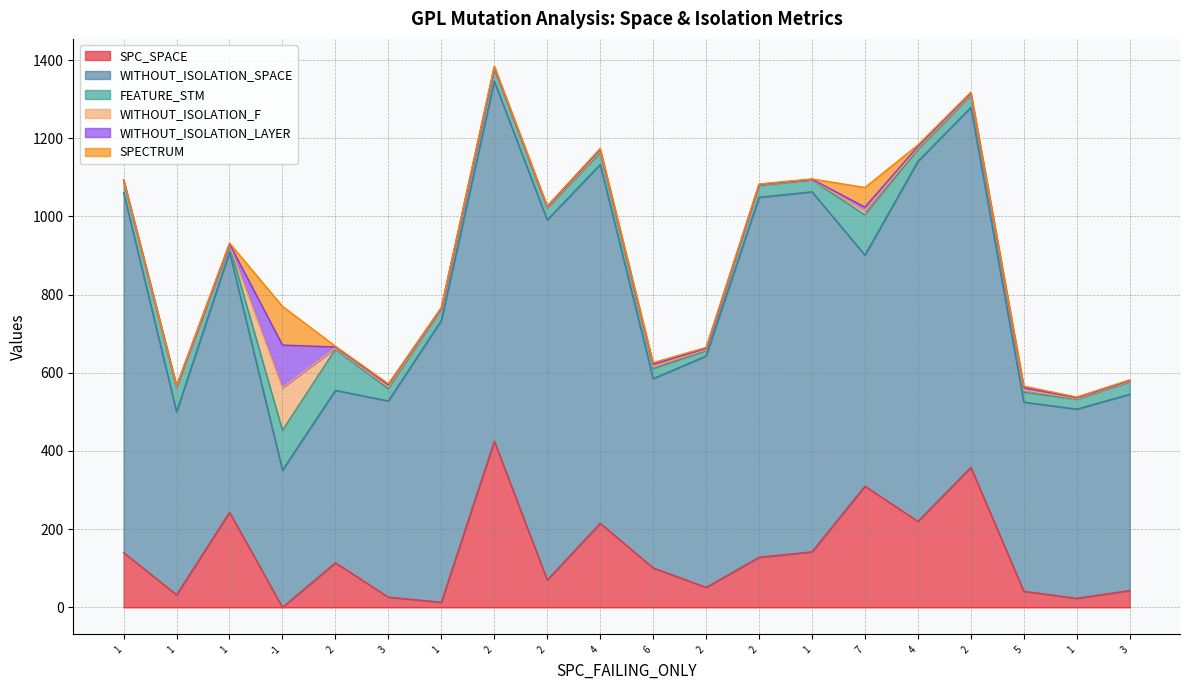

Which series has the largest total across all categories?

WITHOUT_ISOLATION_SPACE